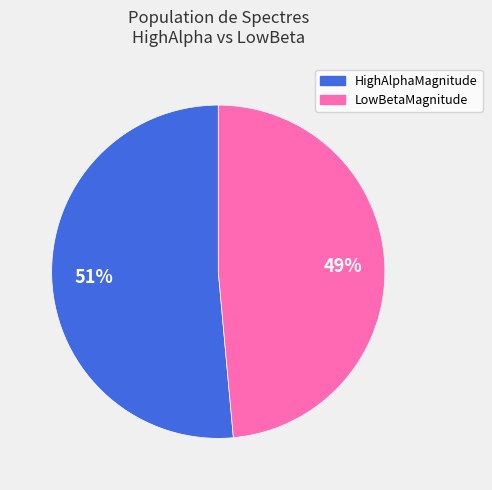

To the nearest percent, what is the average slice percentage?

50%